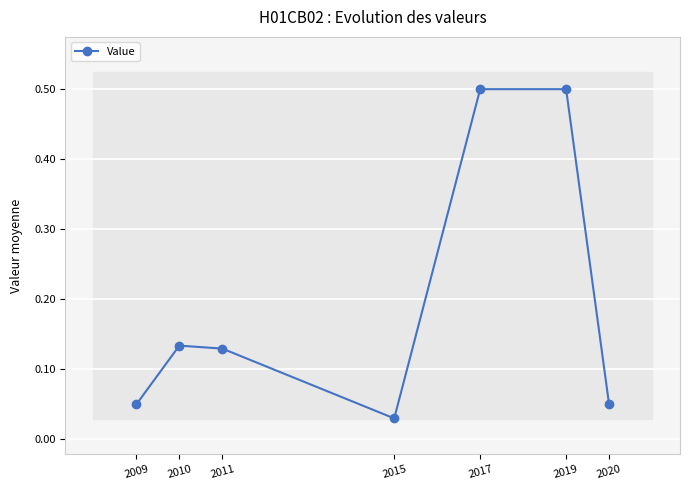

How many lines are shown in the chart?

1